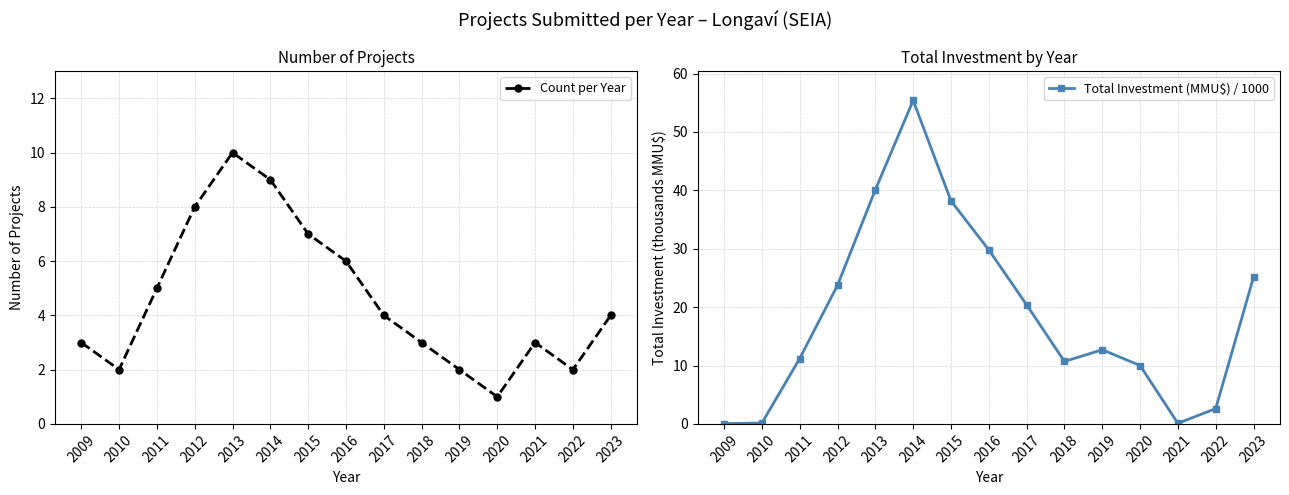

At which category is the sum across all series the highest?

2014